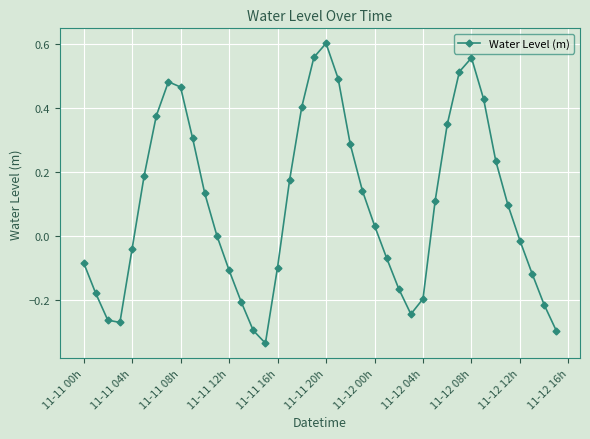

What is the sum of all values?

3.8